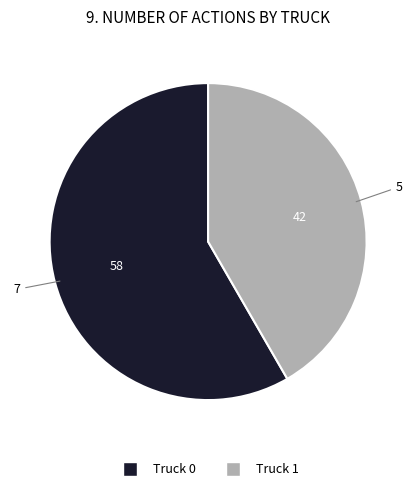

Which category accounts for the majority?

Truck 0